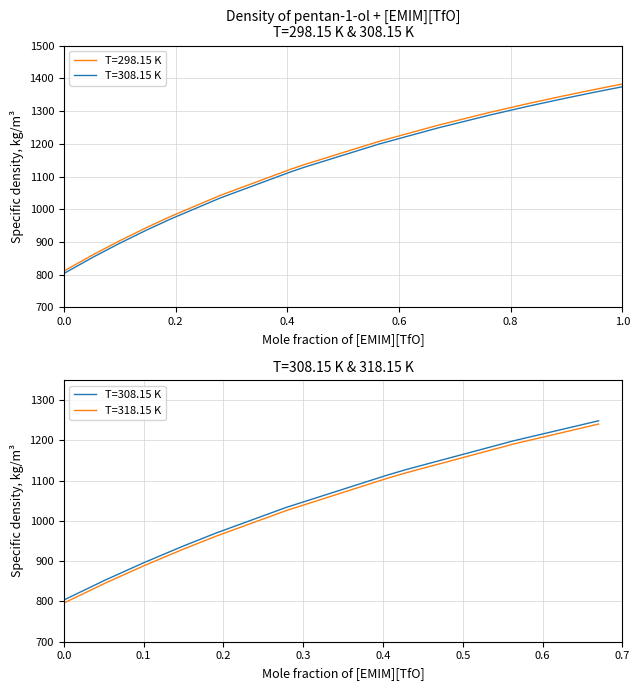

What is the approximate value of T=308.15 K at 0.4298?

1128.0